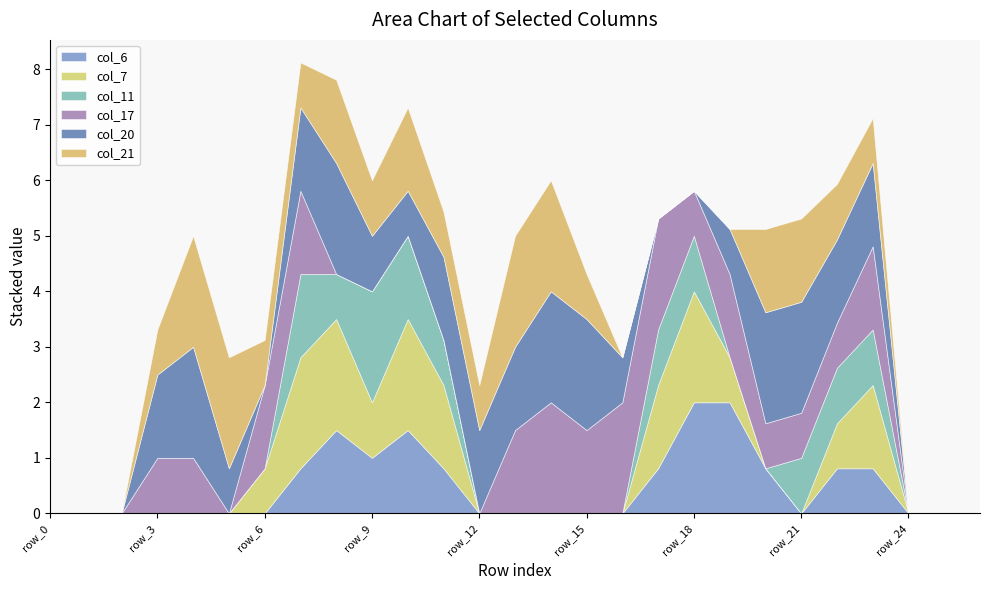

What is the average value of the col_11 series?

0.4